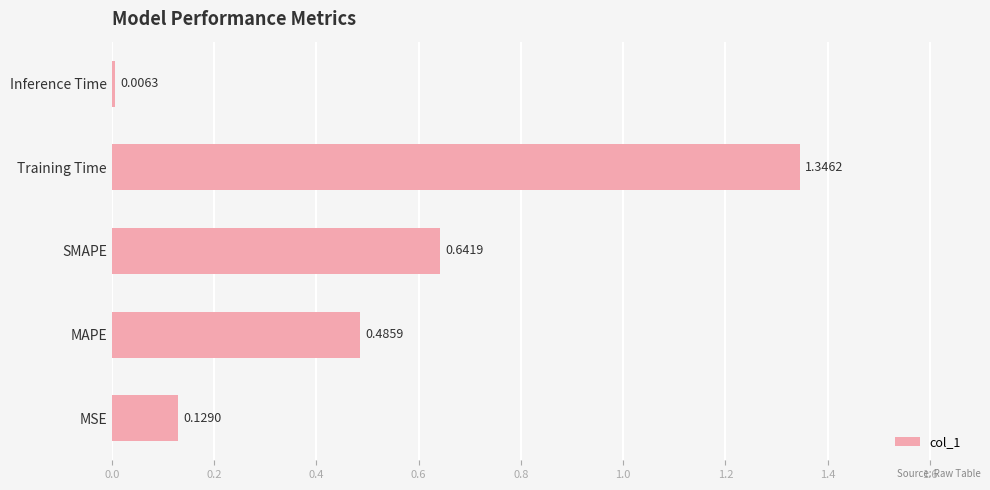

List the labels in order of value, largest first.

Training Time, SMAPE, MAPE, MSE, Inference Time